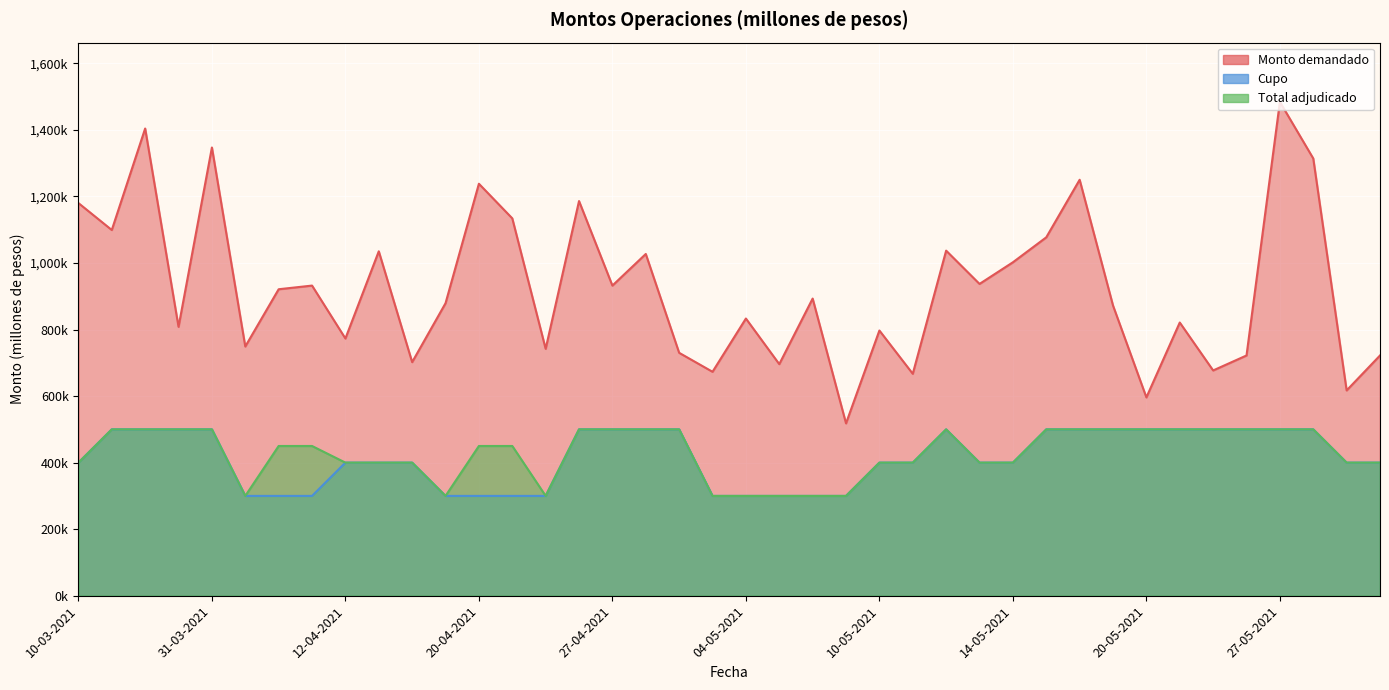

What is the highest value of the Cupo series?

500000